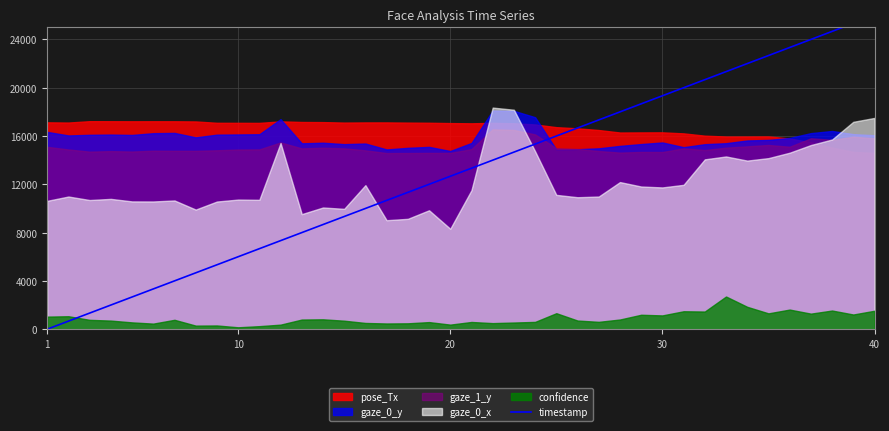

How many values are below 13333?

20